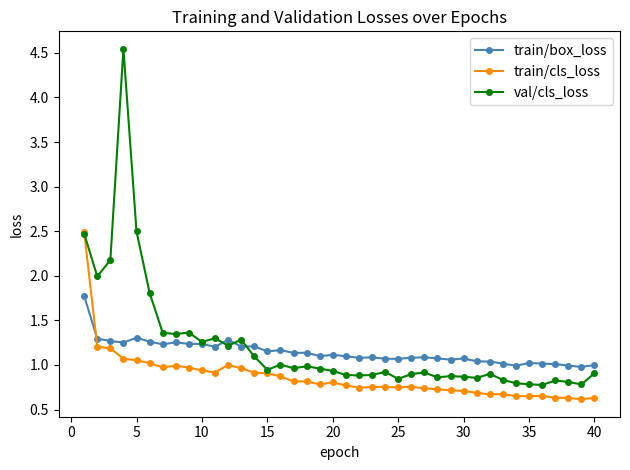

What is the minimum value shown in the chart?

0.6